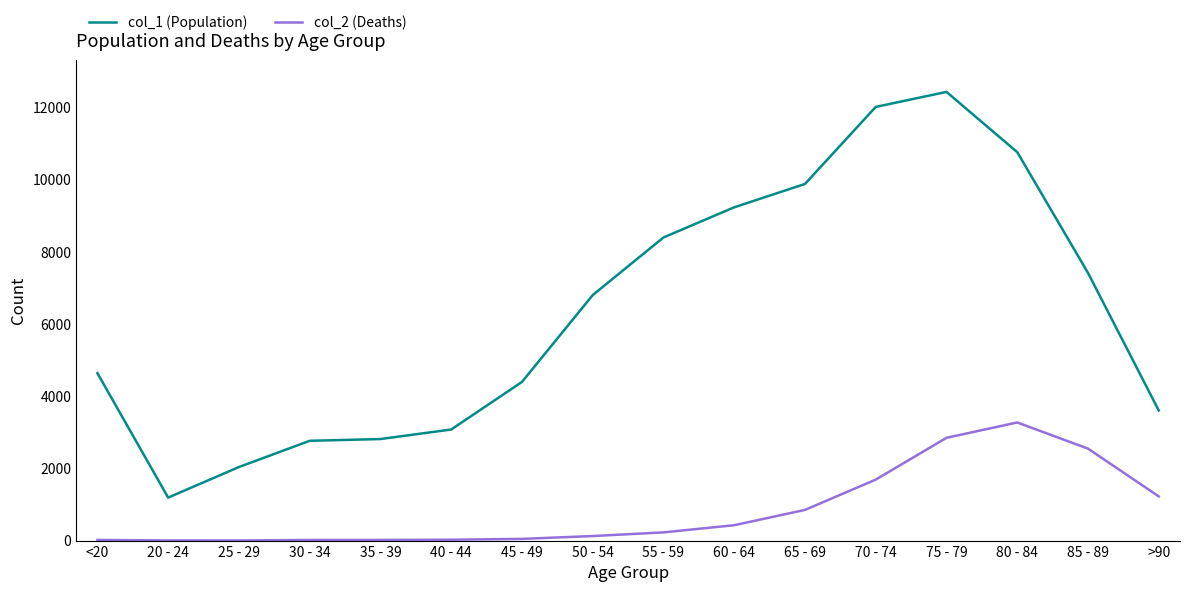

In col_1 (Population), how many points are lower than both neighbors (excluding endpoints)?

1